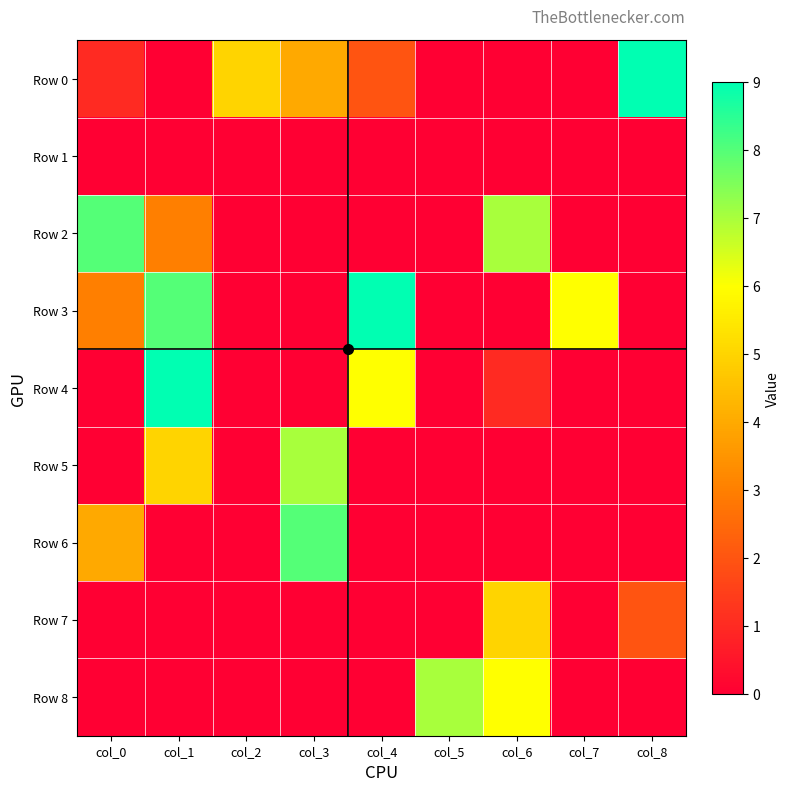

Between col_2 and col_0, which is larger?

col_2